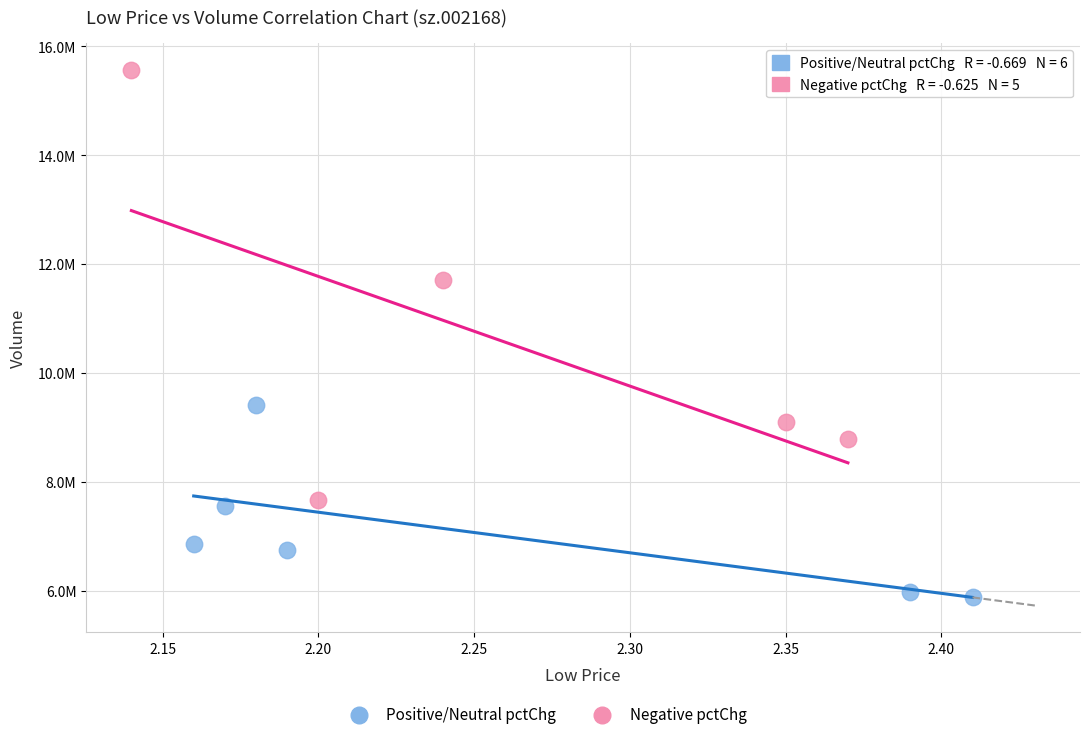

Which series contains the highest Y value?

Negative pctChg